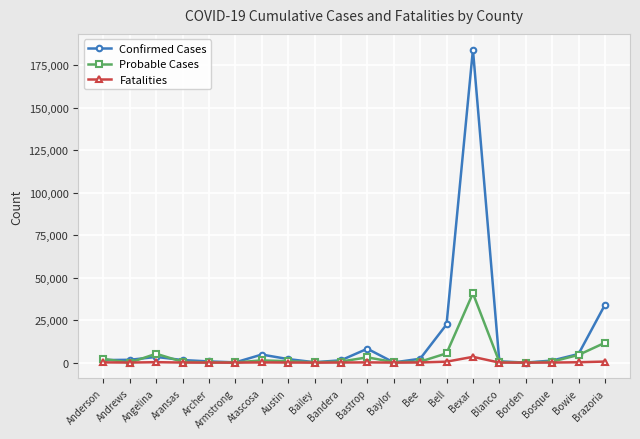

List the series in order of their overall mean, highest first.

Confirmed Cases, Probable Cases, Fatalities